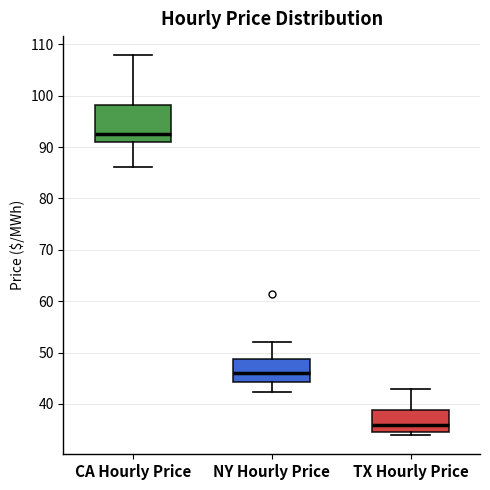

Reading left to right, transcribe this box plot: for each box, give where its median line is, the range the box spans, and where its two whiskers end, as read against the y-axis. The values are not printed on the chart, so give them approximately, as read against the axis.

CA Hourly Price: median 93, box 91 to 98, whiskers 86 to 108
NY Hourly Price: median 46, box 44 to 49, whiskers 42 to 52
TX Hourly Price: median 36, box 35 to 39, whiskers 34 to 43